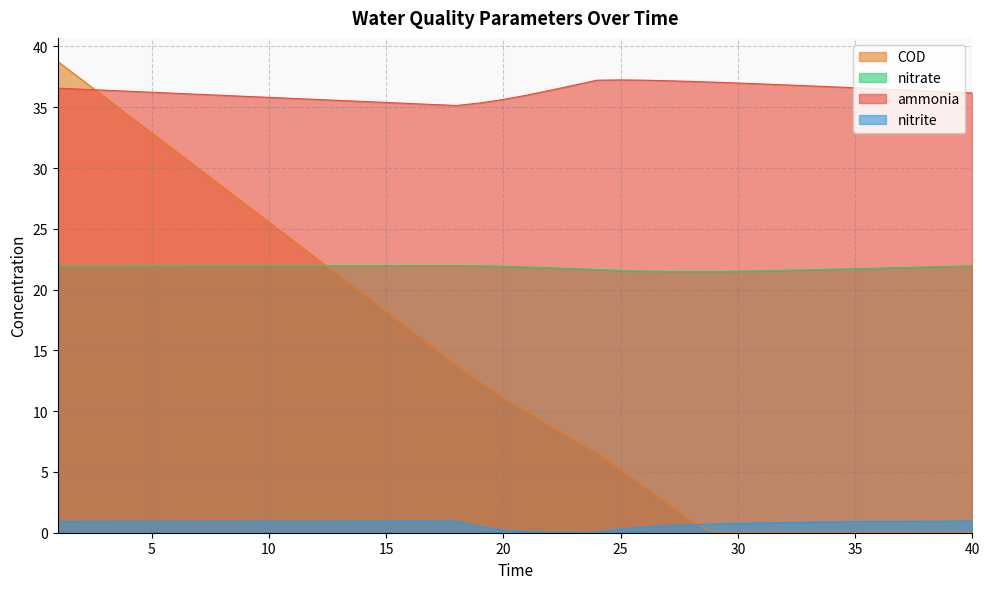

Rank the series by their maximum value, from lowest to highest.

nitrite, nitrate, ammonia, COD